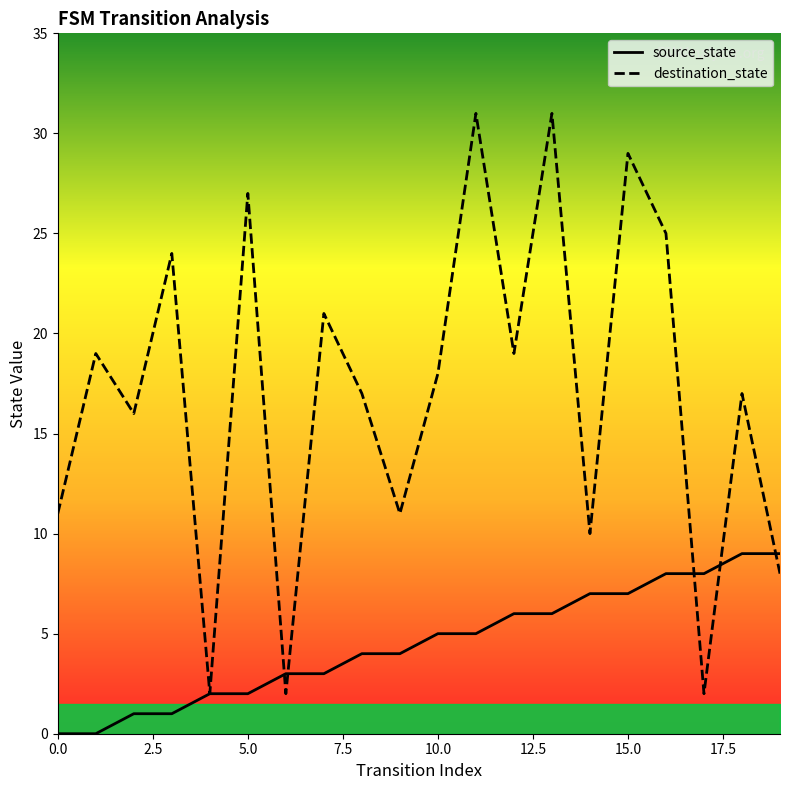

At 5.0, list the series in order from smallest to largest.

source_state, destination_state